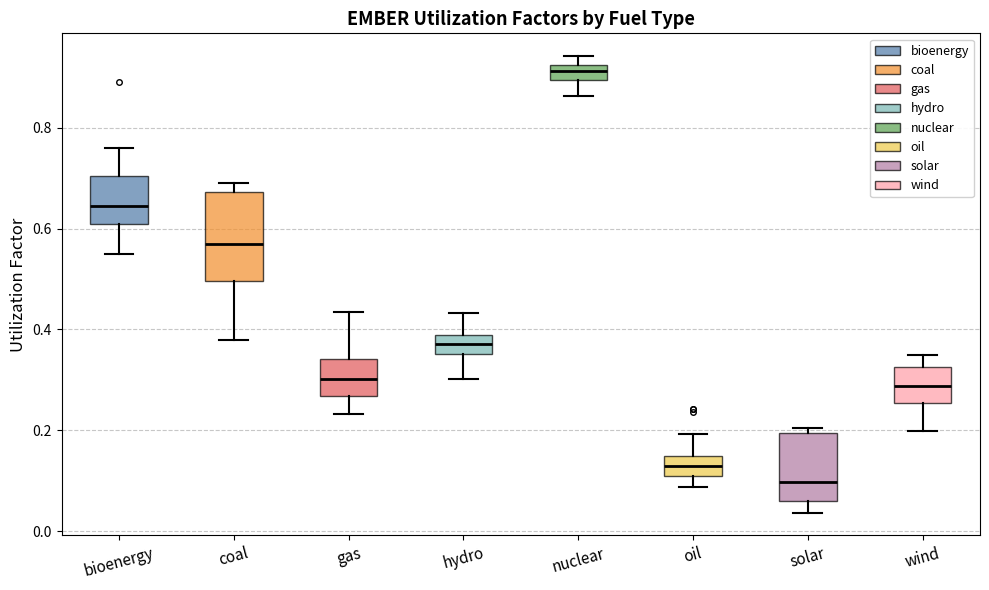

Which box is the tallest, from its lower edge to its upper edge?

coal